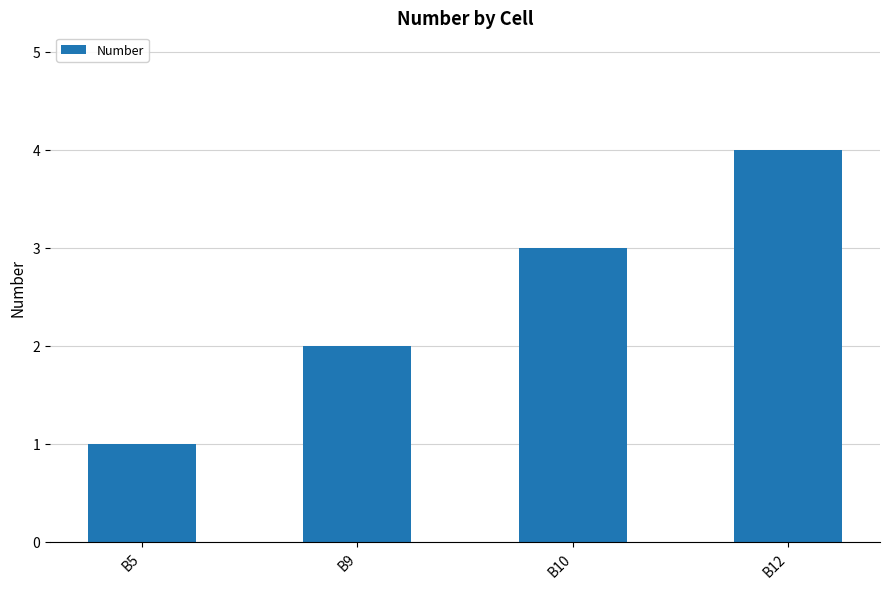

Reading left to right, transcribe all the data shown in this chart.

B5=1	B9=2	B10=3	B12=4